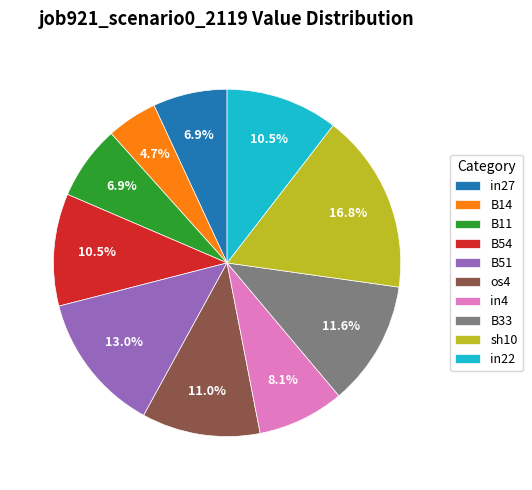

How many slices are in this pie chart?

10